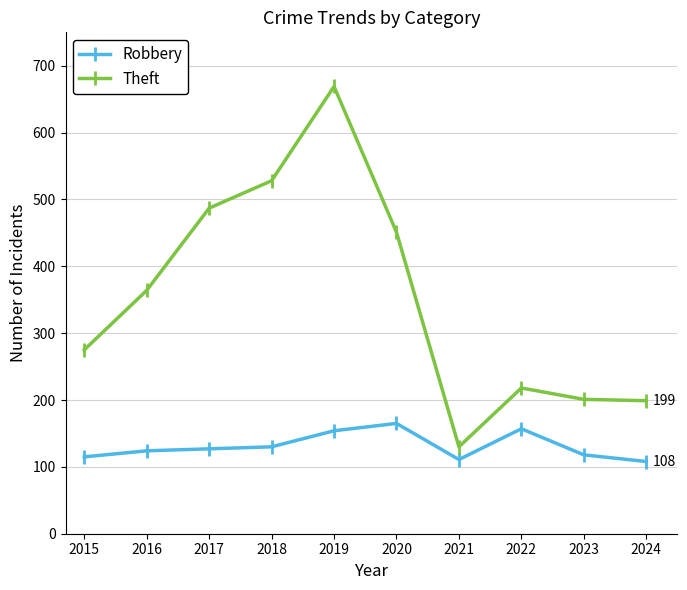

How many values in the Theft series are below 364?

5